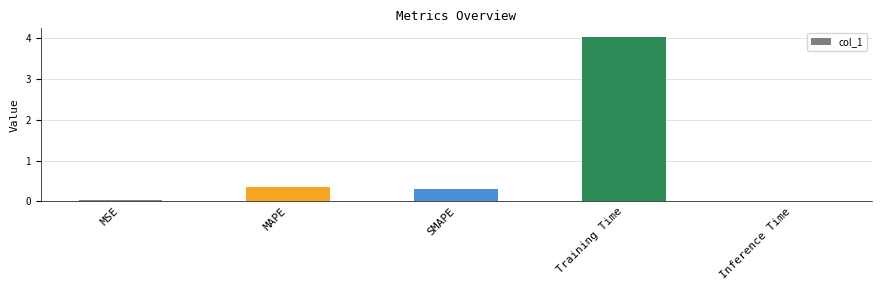

What is the label of the 1st bar from the right?

Inference Time